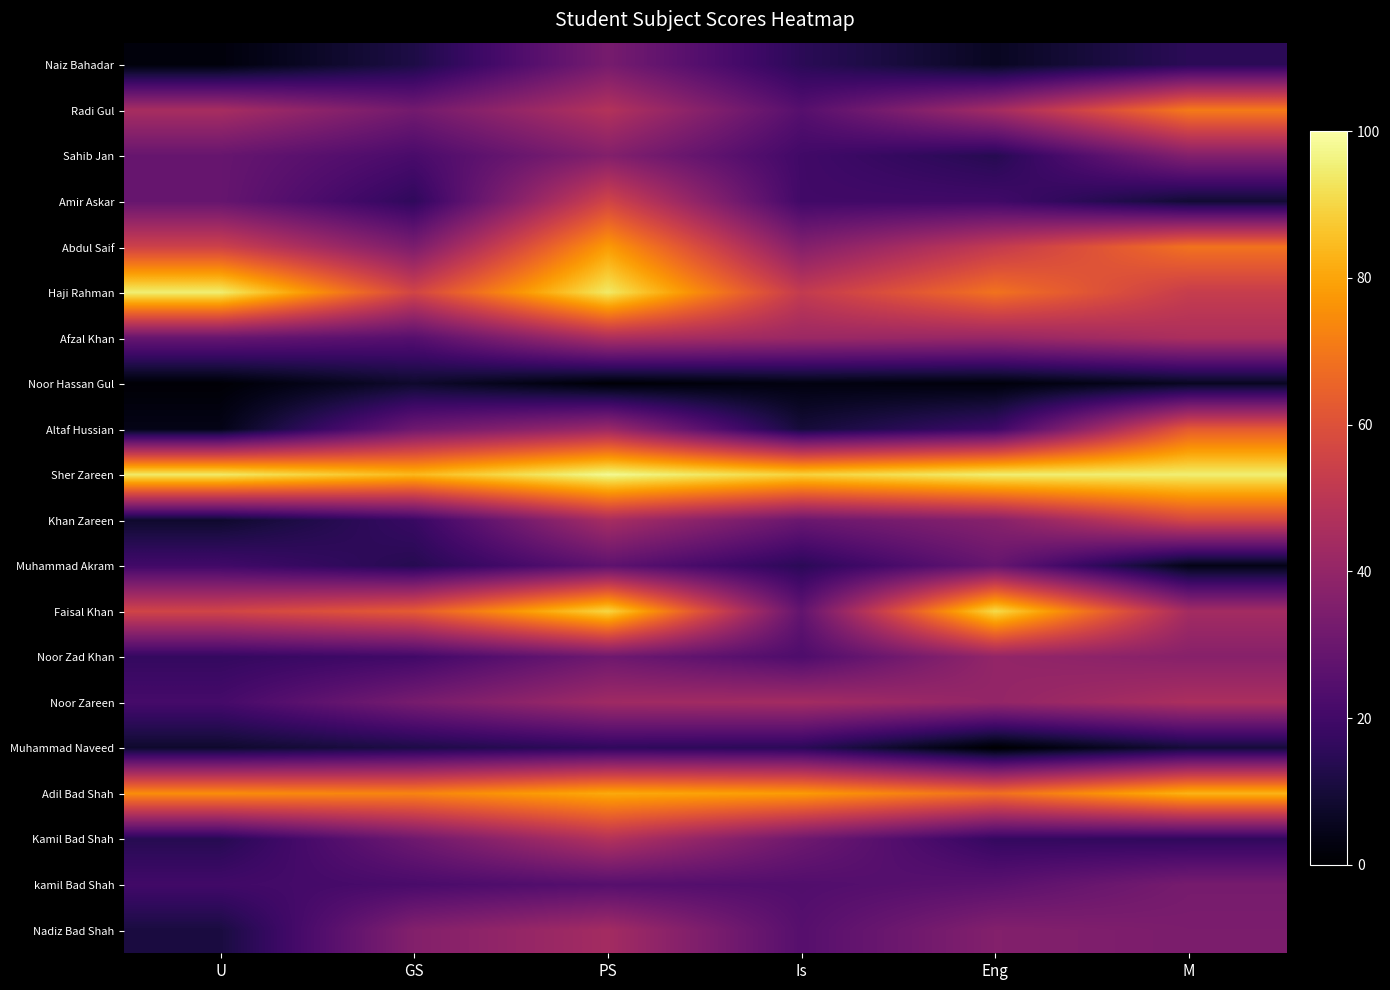

What is the difference between the highest and lowest values at PS?

97